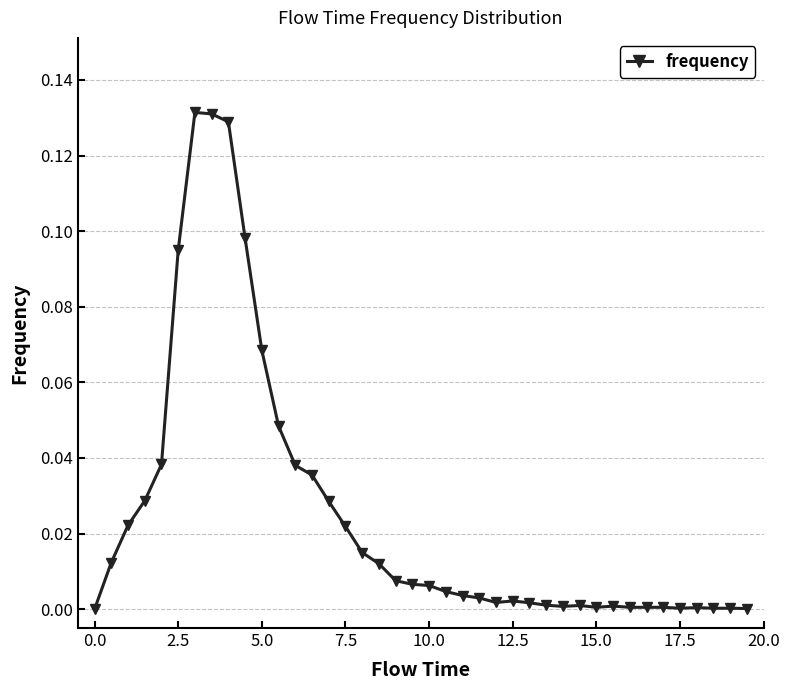

What is the sum of all values?

1.0